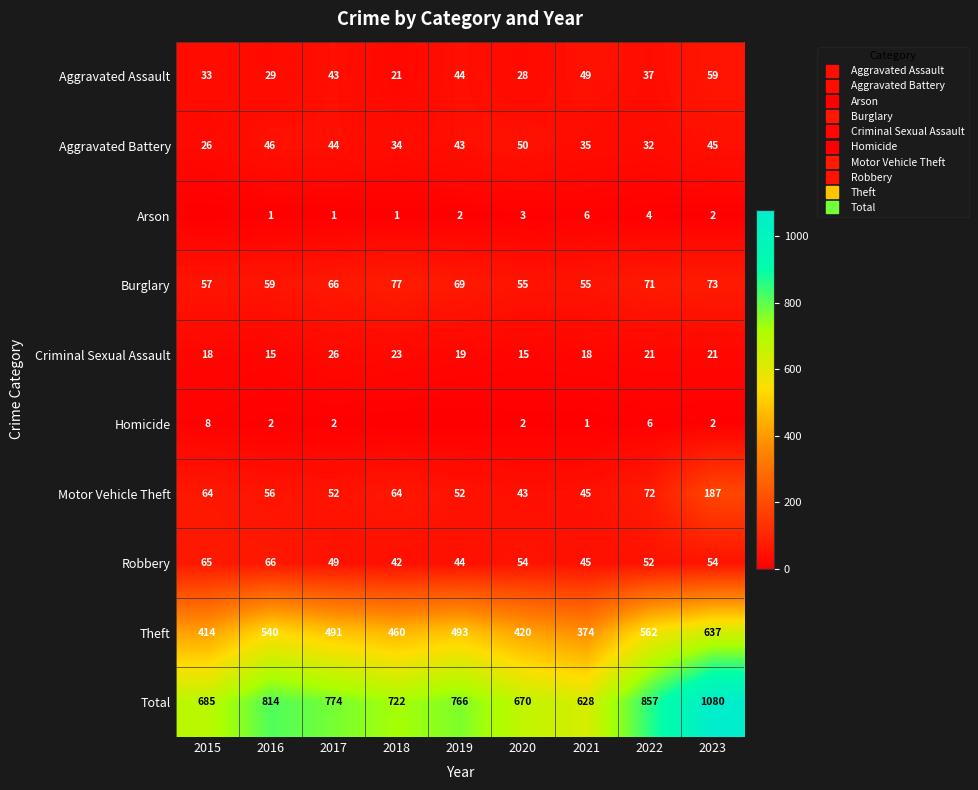

What is the sum of the Criminal Sexual Assault values at 2015 and 2023?

39